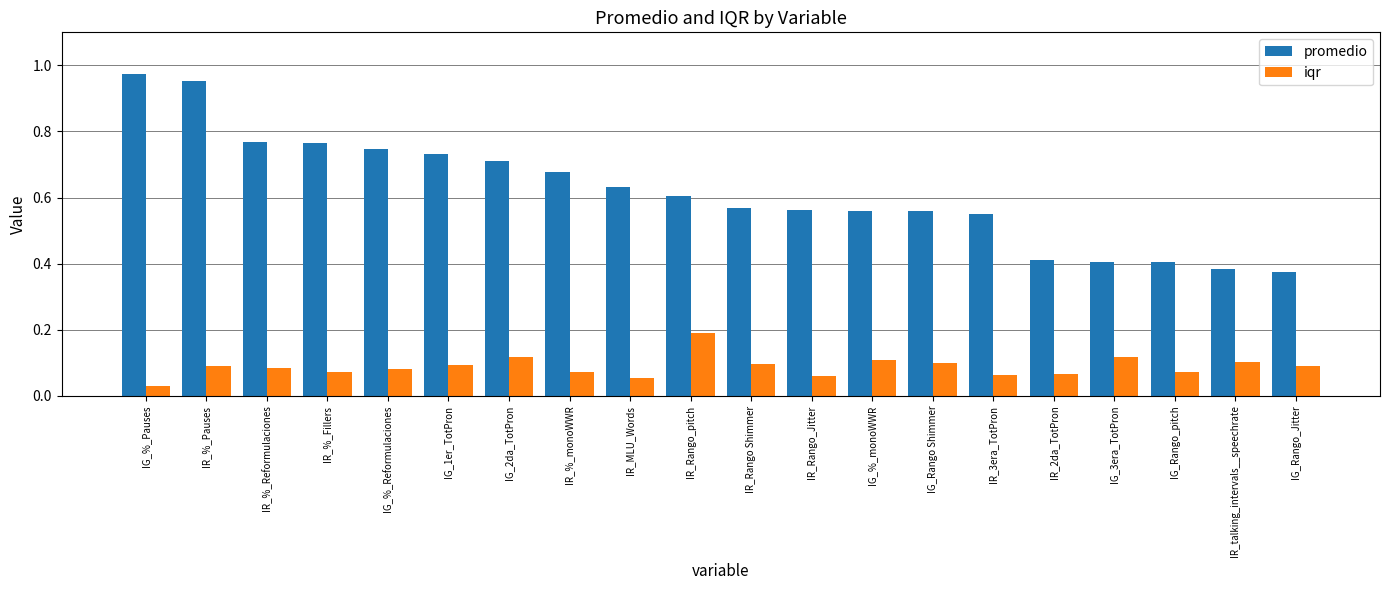

What is the sum of all iqr values?

1.8